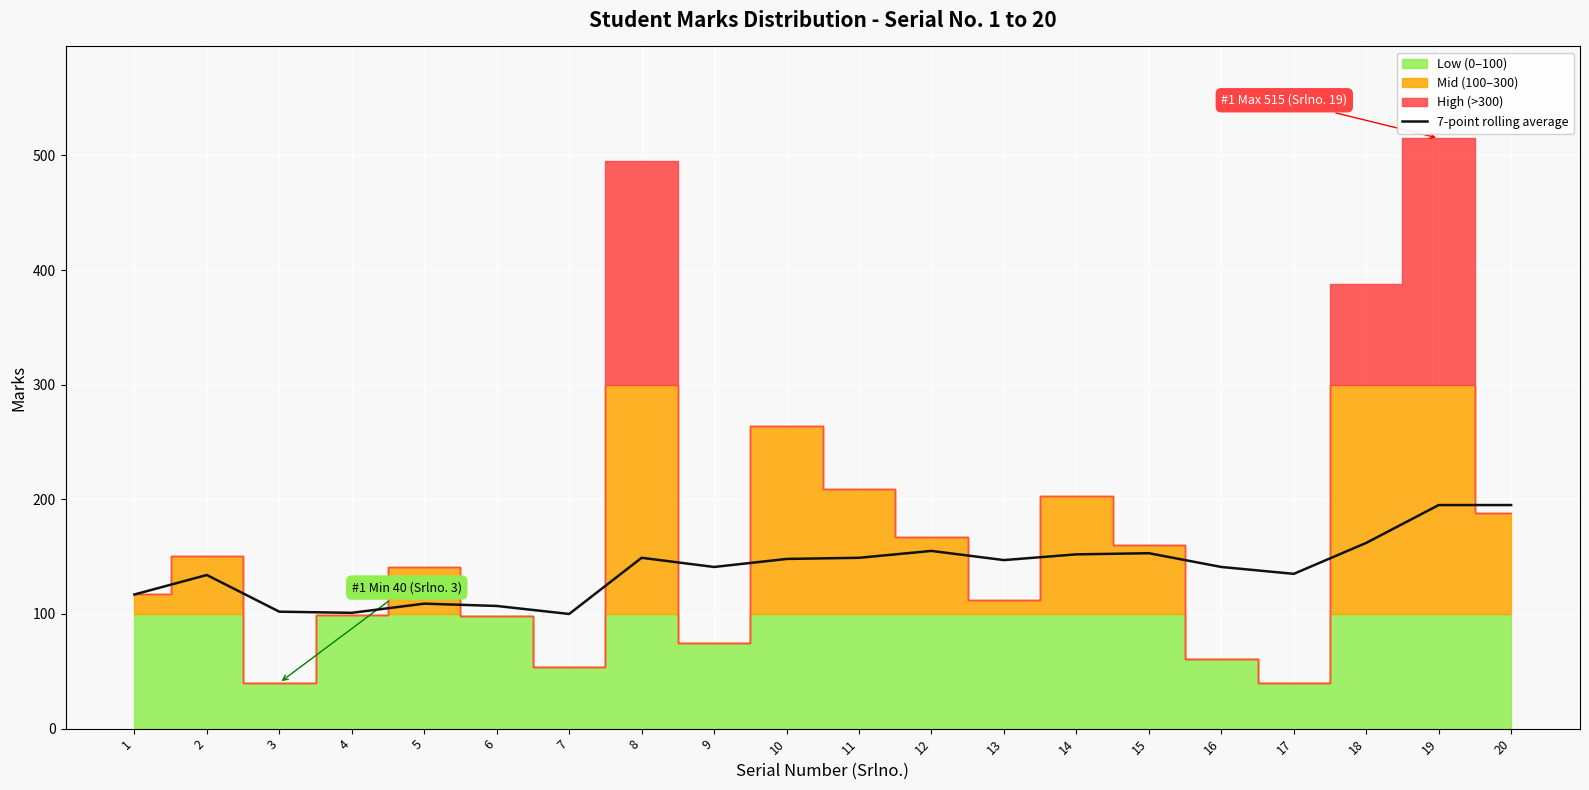

Reading right to left, list all the values displayed in this chart.

20=195	19=195	18=162	17=135	16=141	15=153	14=152	13=147	12=155	11=149	10=148	9=141	8=149	7=100	6=107	5=109	4=101	3=102	2=134	1=117